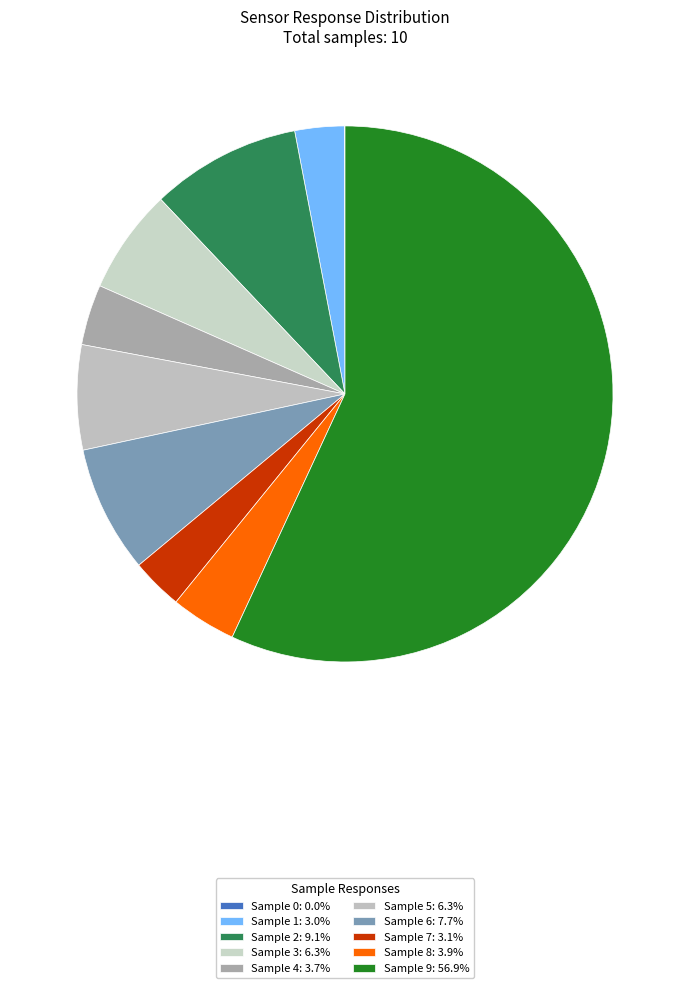

How many segments does this pie chart have?

10